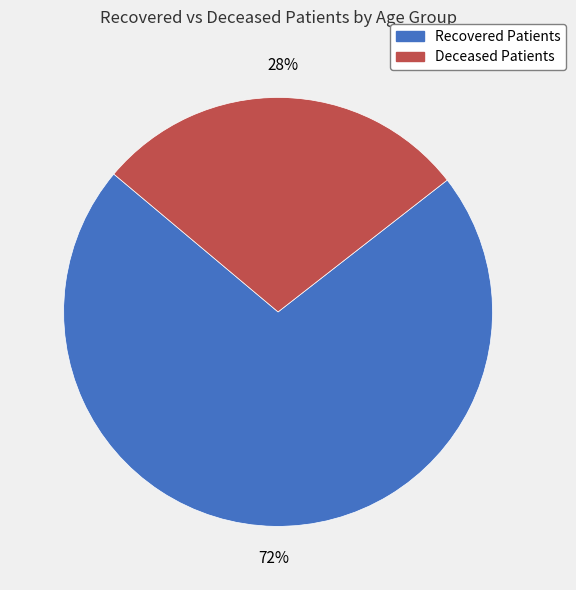

To the nearest percent, what is the average slice percentage?

50%